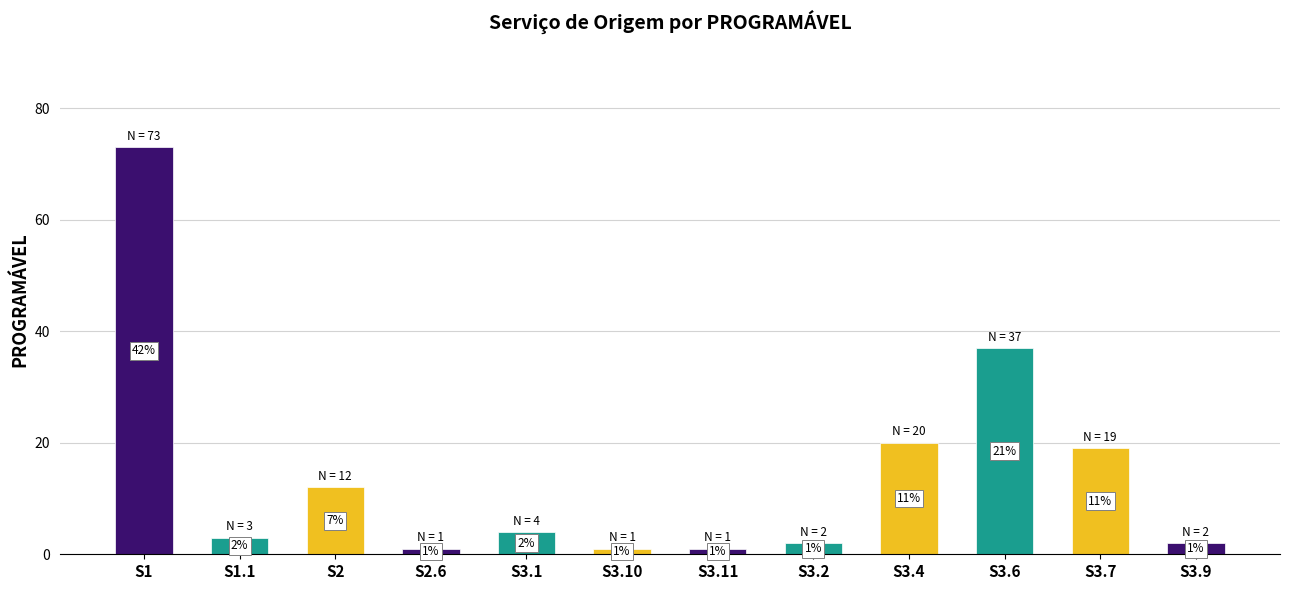

What position from the left is S3.9?

12